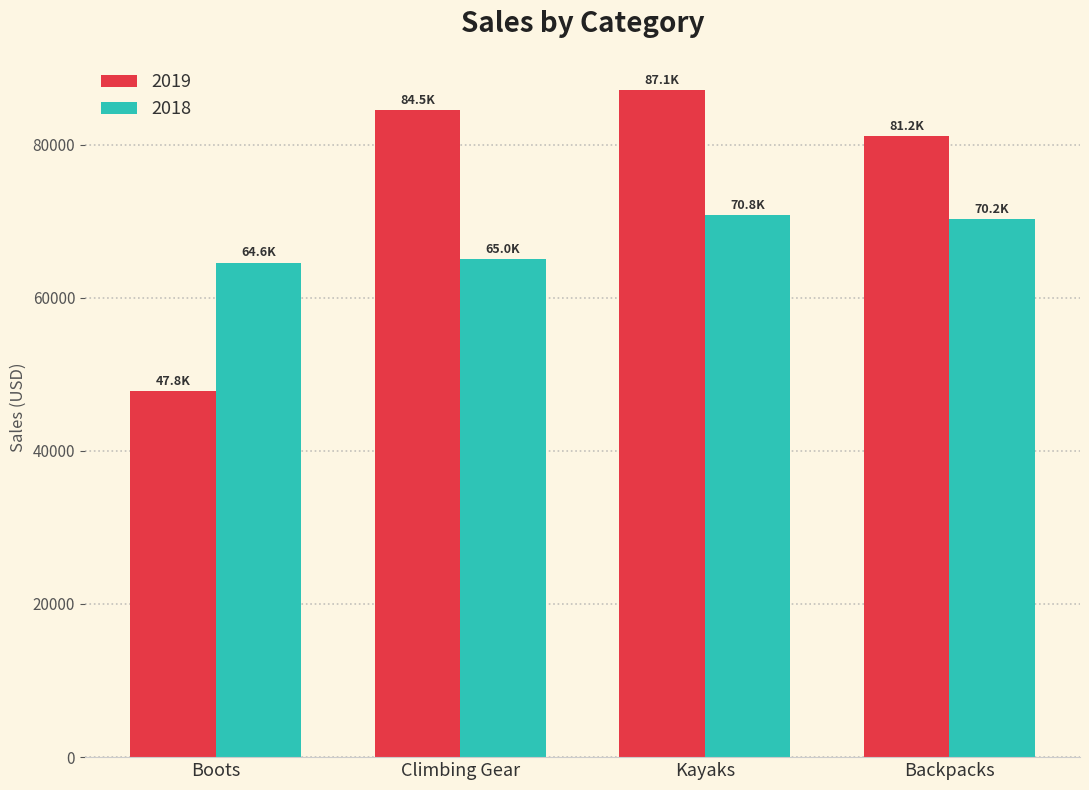

How many bars are there in total?

8